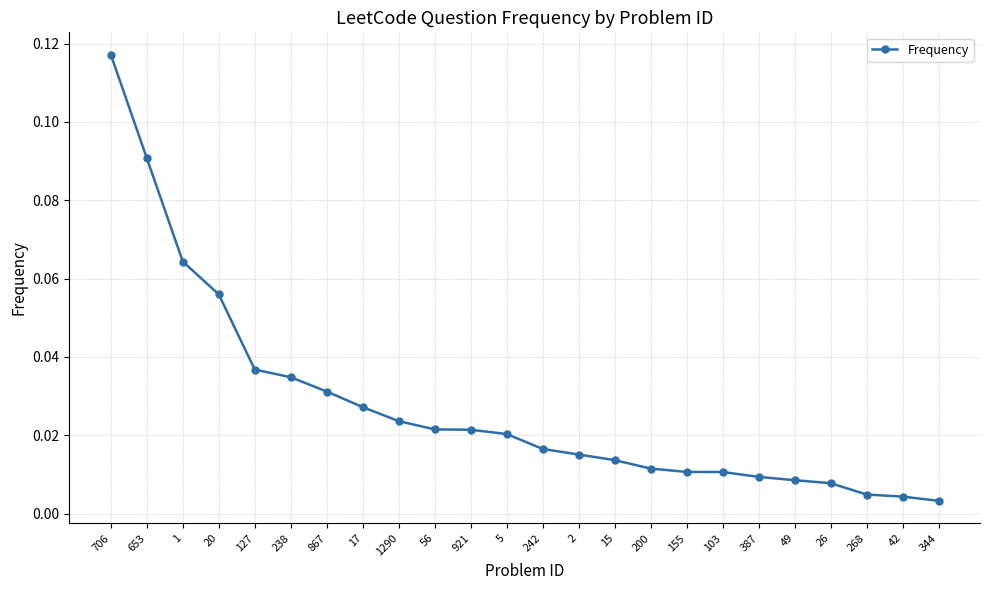

Which has a higher value, 103 or 238?

238